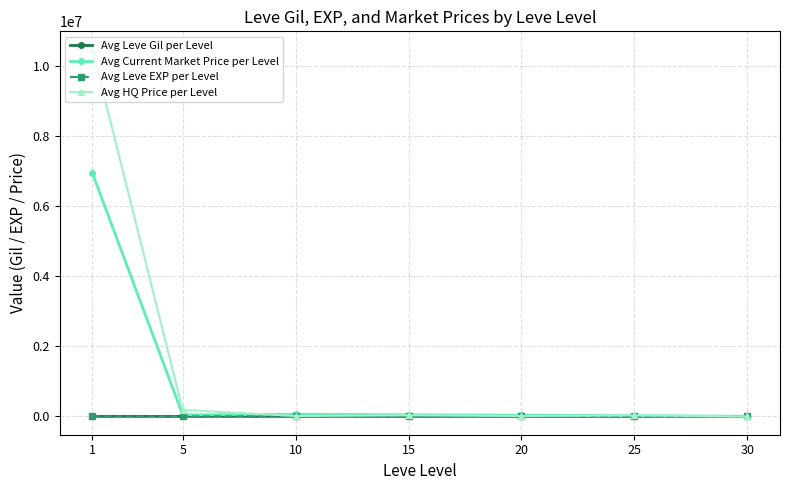

True or false: Avg Leve EXP per Level and Avg Leve Gil per Level cross at least once.

False